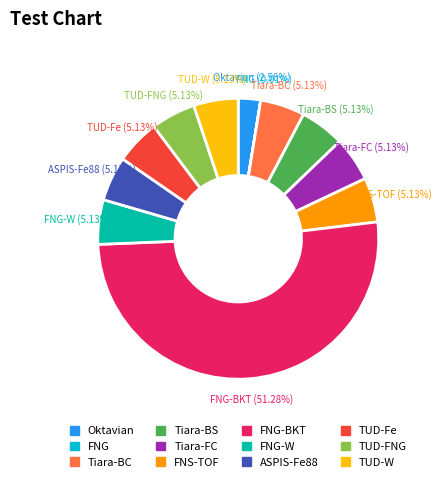

To the nearest percent, what is the difference between the largest and smallest slice percentages?

51%